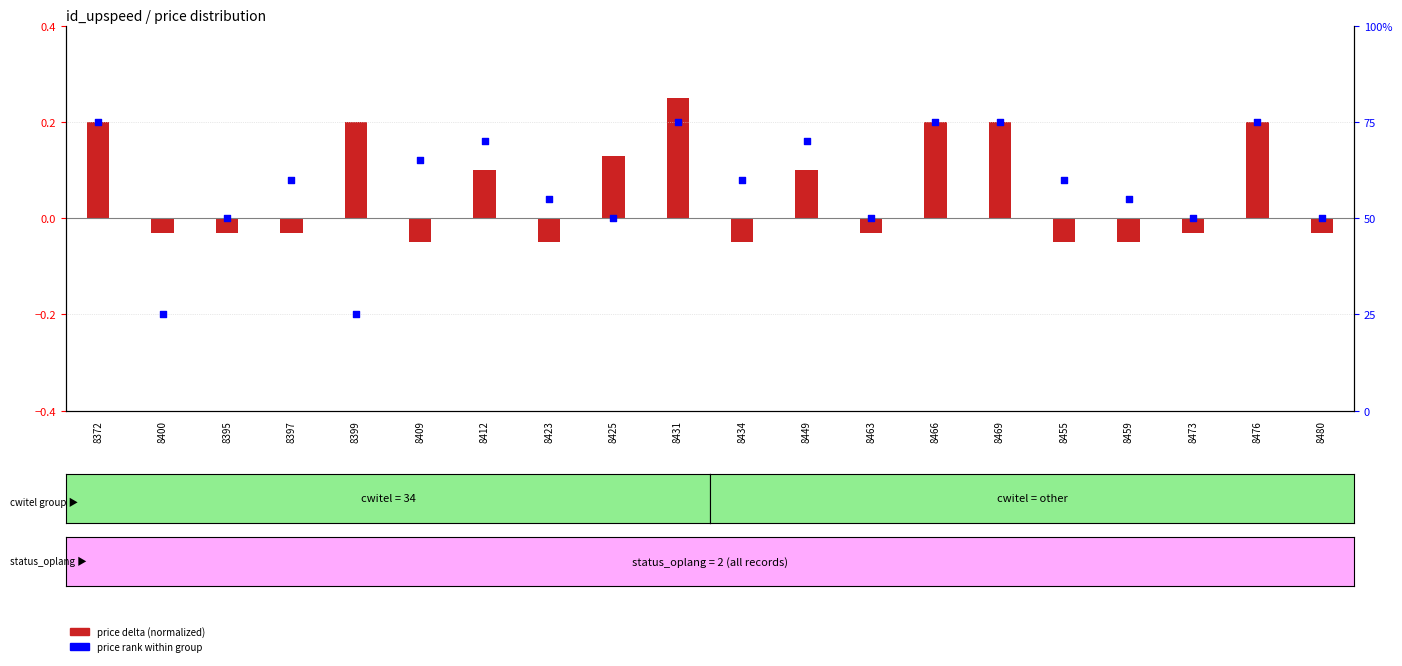

At how many categories does at least one series exceed 46?

18